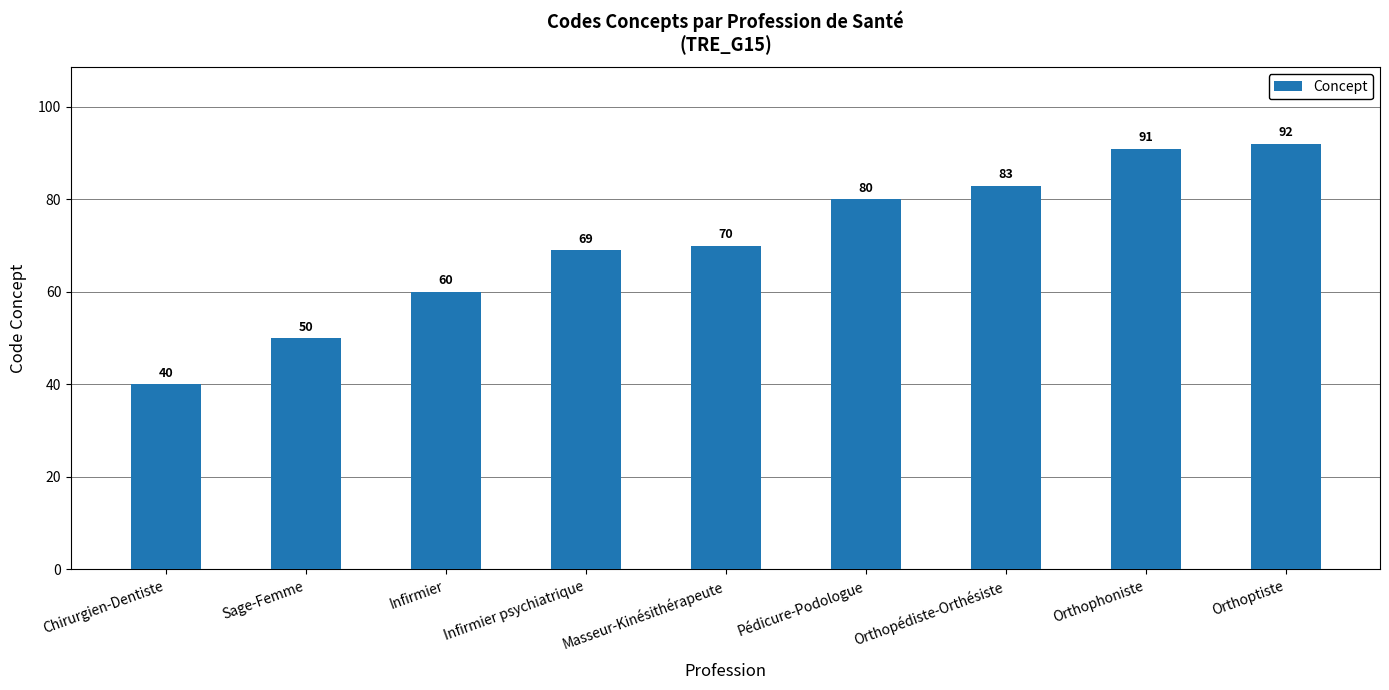

What is the value of the 1st bar from the left?

40